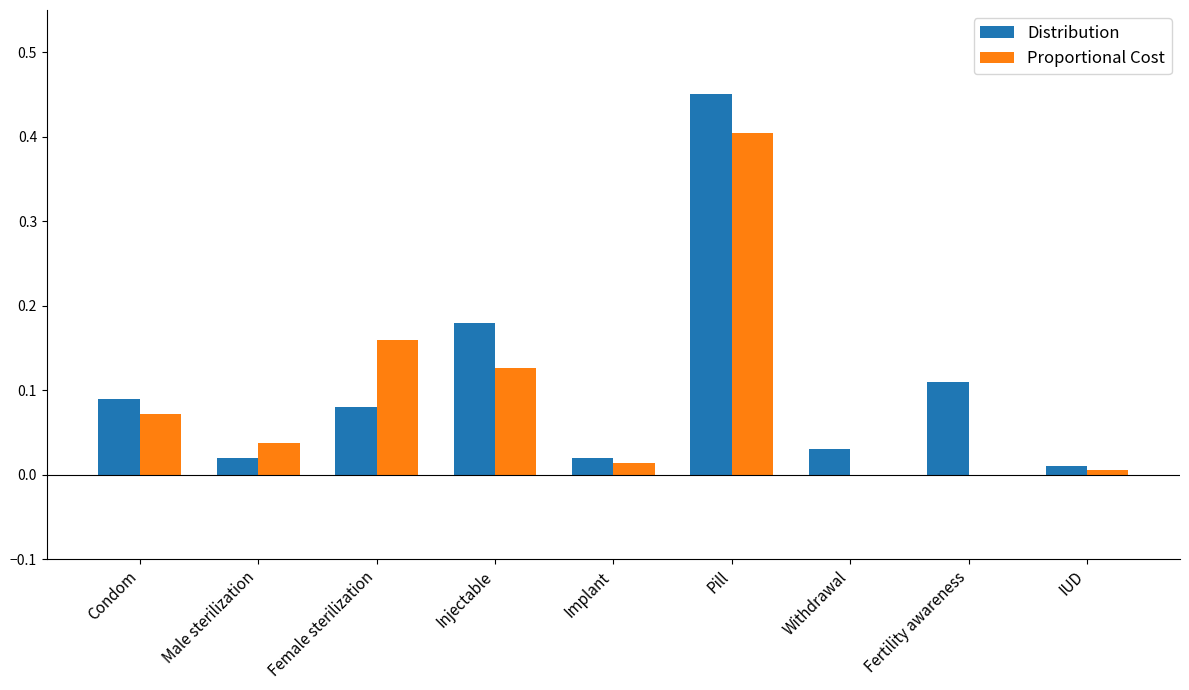

What is the sum of all Proportional Cost values?

0.8